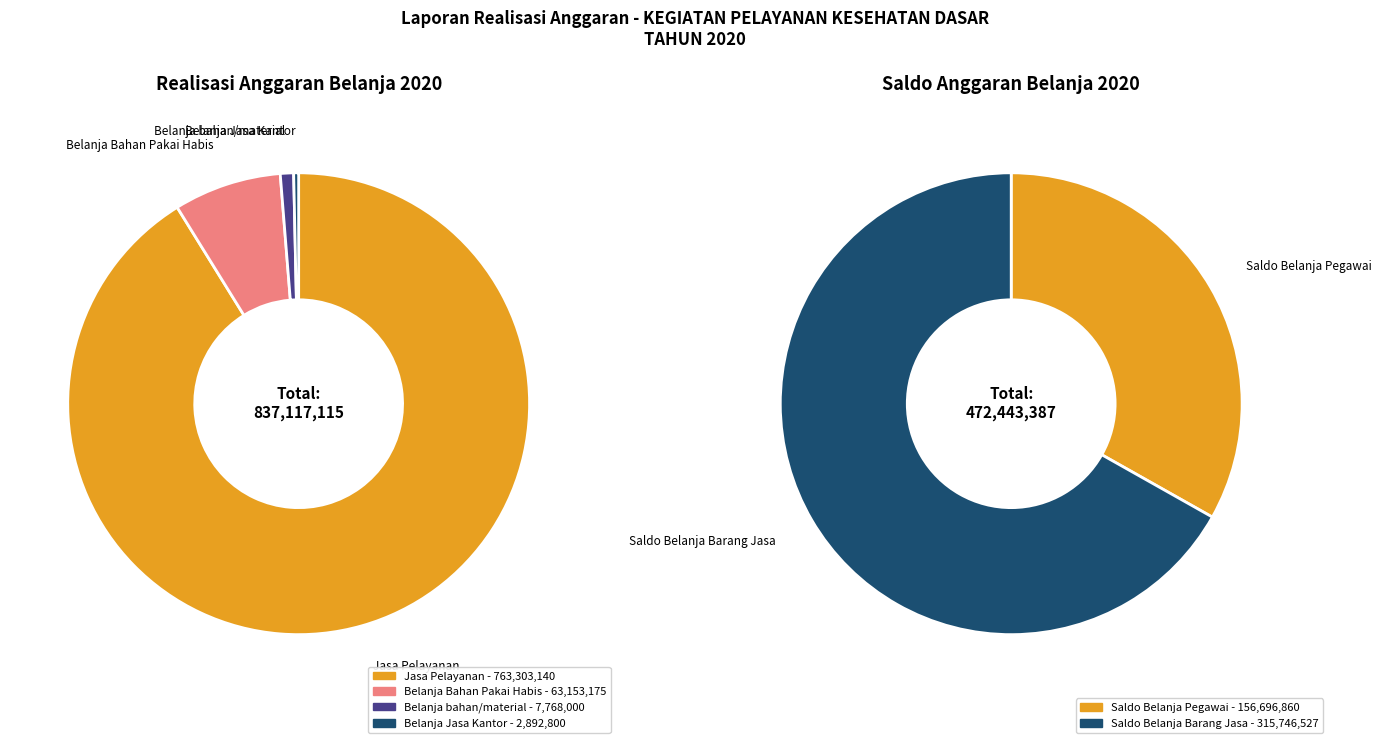

How much of the chart is everything except Saldo (Belanja Pegawai)?

88.0%